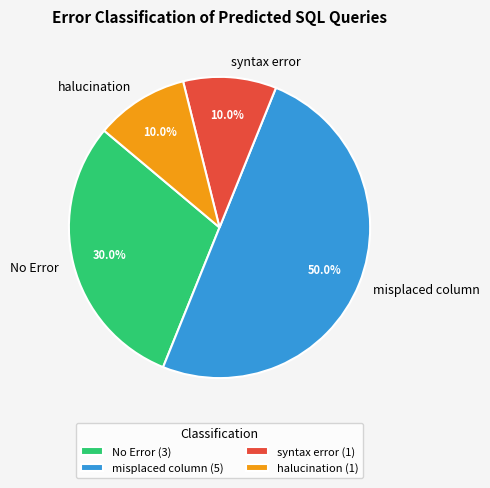

Is syntax error the majority of the pie?

No